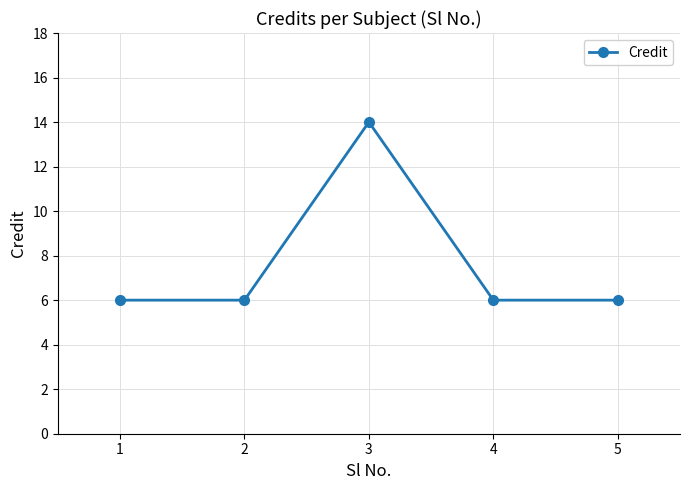

How many lines are shown in the chart?

1